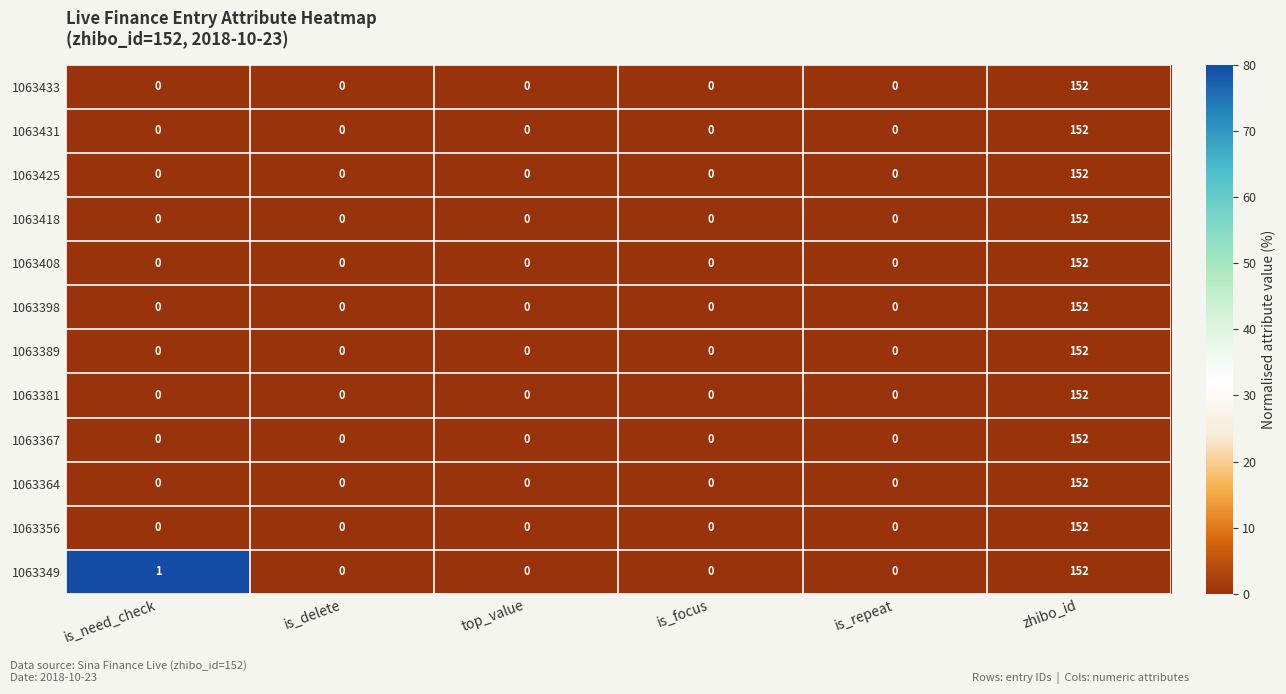

Which series has the largest total across all categories?

1063349